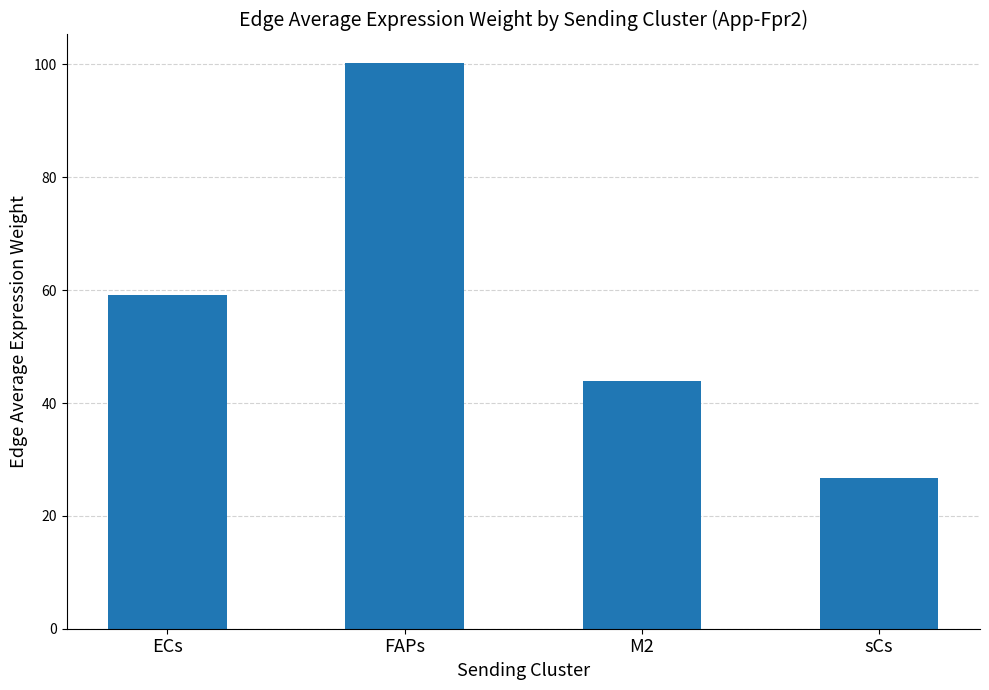

Reading left to right, what are all the values shown in this chart?

ECs=59.1	FAPs=100.3	M2=43.9	sCs=26.6